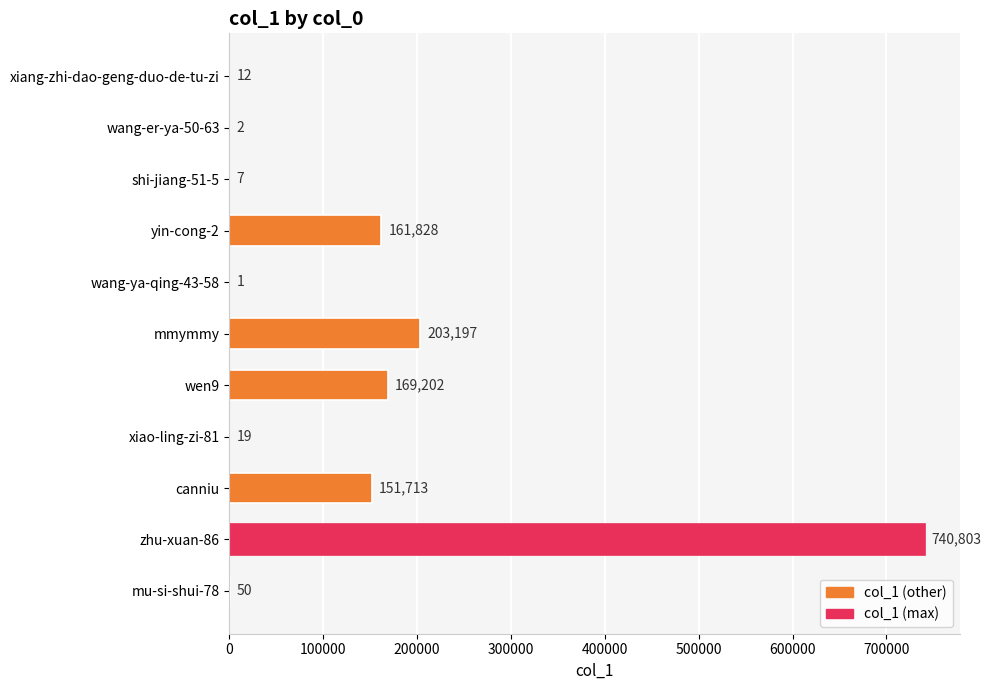

The value at xiao-ling-zi-81 is 19. True or false?

True